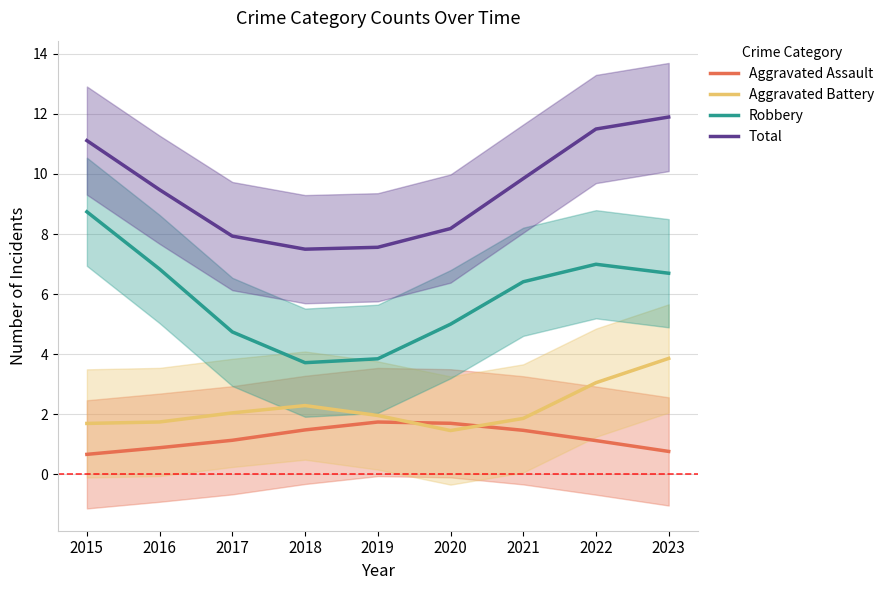

At which category is the sum across all series the highest?

2023